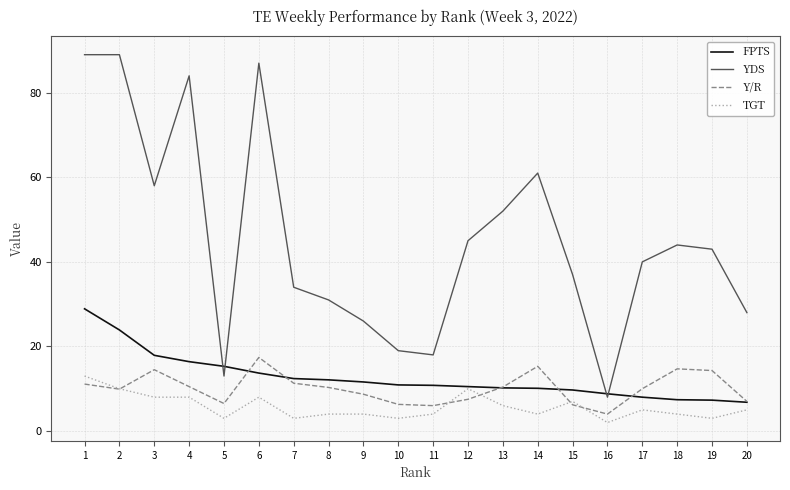

Does the chart display data point markers on the line(s)?

No